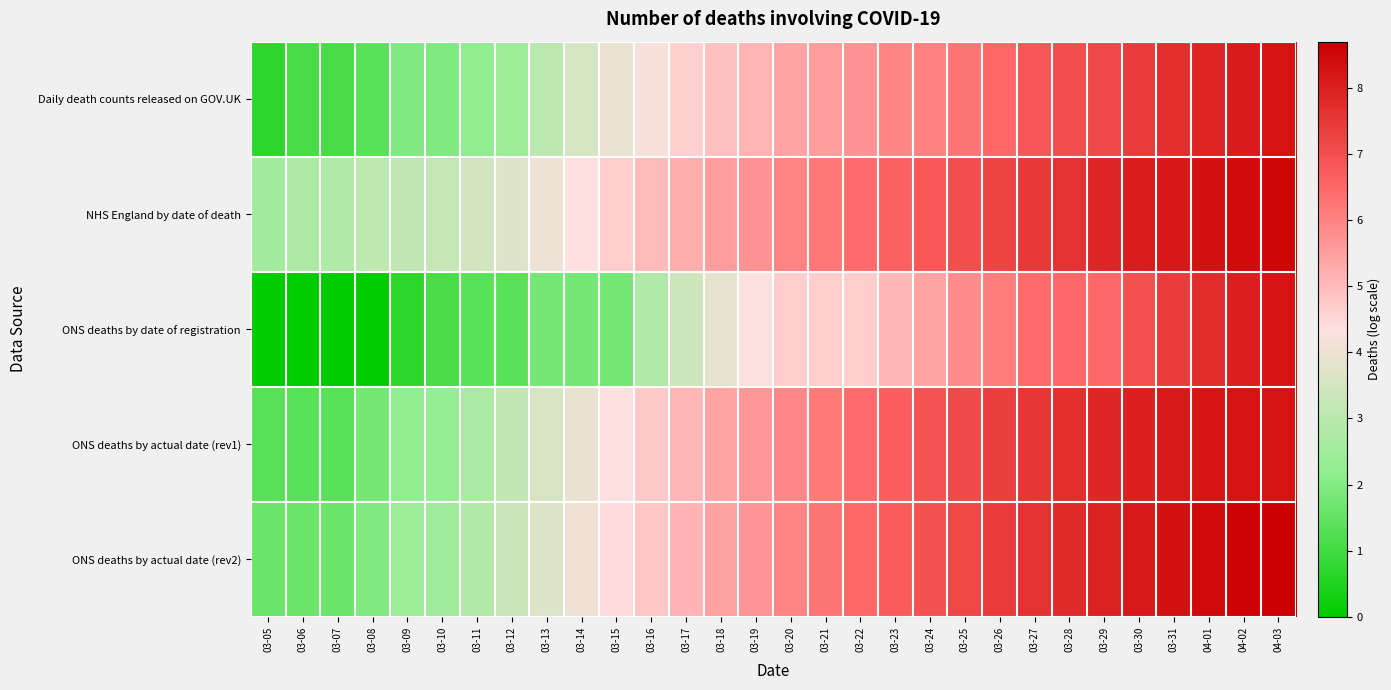

Reading left to right, what are all the values shown in this chart?

Daily death counts released on GOV.UK: 03-05=0.7	03-06=1.1	03-07=1.1	03-08=1.4	03-09=1.9	03-10=1.9	03-11=2.2	03-12=2.4	03-13=3.0	03-14=3.6	03-15=4.0	03-16=4.2	03-17=4.6	03-18=4.9	03-19=5.1	03-20=5.4	03-21=5.6	03-22=5.7	03-23=6.0	03-24=6.0	03-25=6.2	03-26=6.5	03-27=6.8	03-28=7.0	03-29=7.2	03-30=7.4	03-31=7.7	04-01=7.9	04-02=8.1	04-03=8.3
NHS England by date of death: 03-05=2.6	03-06=2.8	03-07=2.8	03-08=3.1	03-09=3.2	03-10=3.2	03-11=3.5	03-12=3.7	03-13=4.0	03-14=4.4	03-15=4.7	03-16=5.0	03-17=5.3	03-18=5.5	03-19=5.7	03-20=6.0	03-21=6.2	03-22=6.4	03-23=6.6	03-24=6.8	03-25=7.0	03-26=7.3	03-27=7.5	03-28=7.6	03-29=7.9	03-30=8.1	03-31=8.2	04-01=8.3	04-02=8.4	04-03=8.6
ONS deaths by date of registration: 03-05=0.0	03-06=0.0	03-07=0.0	03-08=0.0	03-09=0.7	03-10=1.1	03-11=1.4	03-12=1.4	03-13=1.8	03-14=1.8	03-15=1.8	03-16=2.8	03-17=3.4	03-18=3.9	03-19=4.3	03-20=4.7	03-21=4.7	03-22=4.7	03-23=5.1	03-24=5.4	03-25=5.8	03-26=6.1	03-27=6.4	03-28=6.5	03-29=6.5	03-30=7.0	03-31=7.4	04-01=7.7	04-02=8.0	04-03=8.3
ONS deaths by actual date (rev1): 03-05=1.4	03-06=1.4	03-07=1.4	03-08=1.8	03-09=2.2	03-10=2.3	03-11=2.7	03-12=3.2	03-13=3.6	03-14=4.0	03-15=4.4	03-16=4.7	03-17=5.1	03-18=5.4	03-19=5.7	03-20=5.9	03-21=6.2	03-22=6.4	03-23=6.7	03-24=6.9	03-25=7.1	03-26=7.3	03-27=7.5	03-28=7.7	03-29=7.9	03-30=8.0	03-31=8.1	04-01=8.2	04-02=8.3	04-03=8.3
ONS deaths by actual date (rev2): 03-05=1.6	03-06=1.6	03-07=1.6	03-08=1.9	03-09=2.4	03-10=2.5	03-11=2.8	03-12=3.3	03-13=3.7	03-14=4.0	03-15=4.4	03-16=4.8	03-17=5.1	03-18=5.5	03-19=5.7	03-20=6.0	03-21=6.2	03-22=6.5	03-23=6.7	03-24=6.9	03-25=7.2	03-26=7.4	03-27=7.6	03-28=7.8	03-29=8.0	03-30=8.1	03-31=8.3	04-01=8.5	04-02=8.6	04-03=8.7